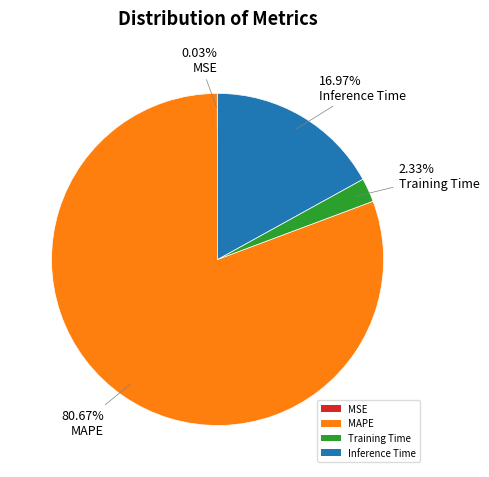

Which has a higher value, MAPE or Training Time?

MAPE